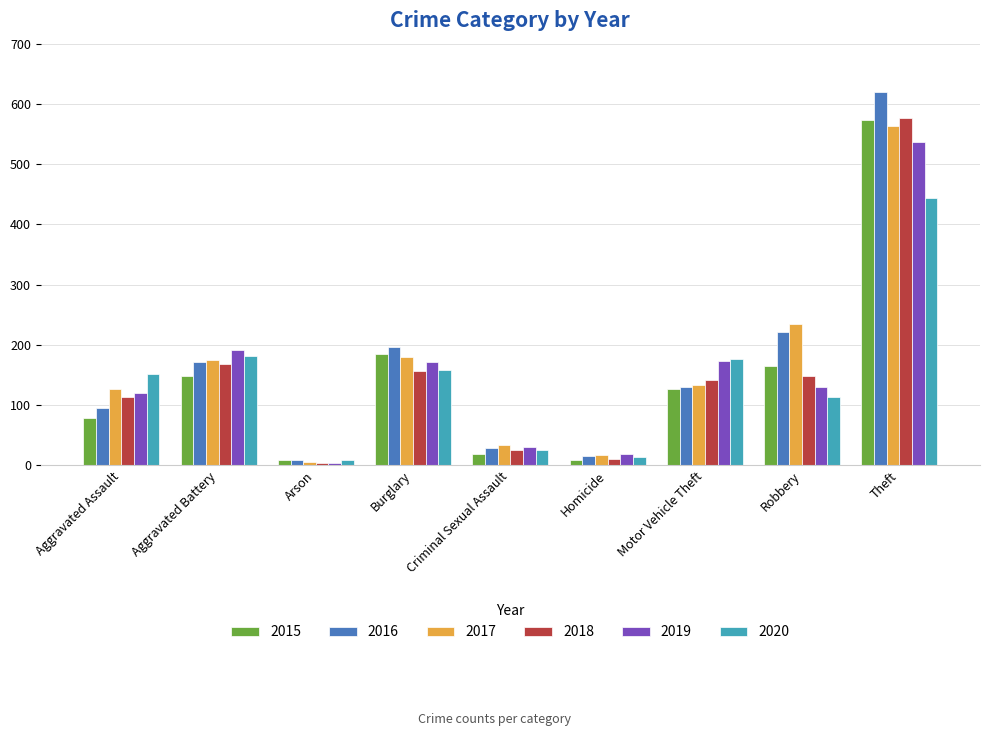

How many bars are there in total?

54